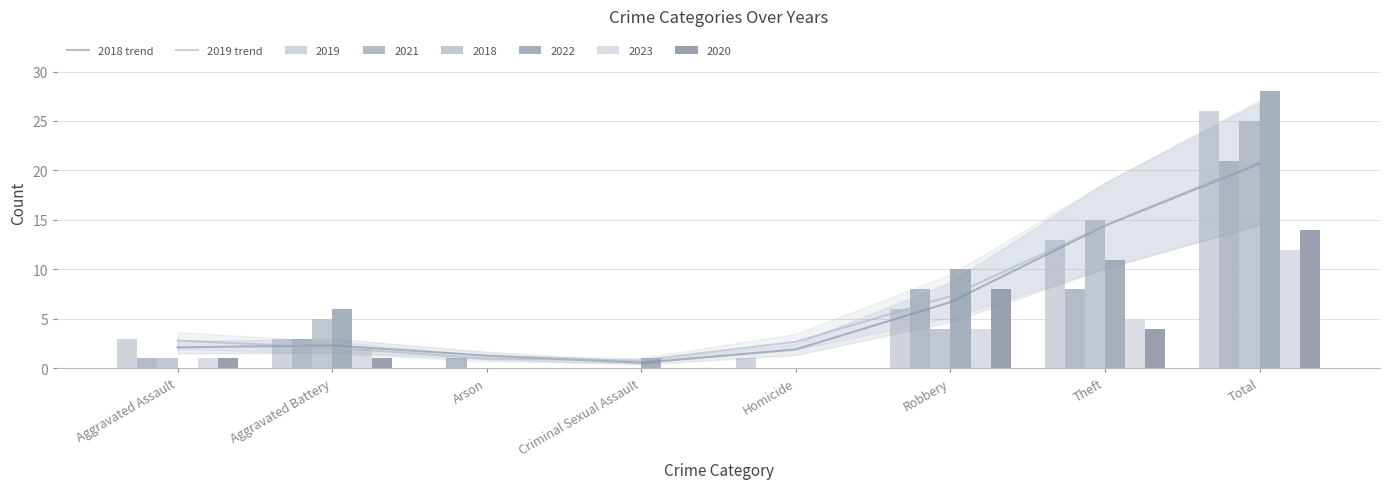

What is the label of the 5th bar from the right?

Criminal Sexual Assault